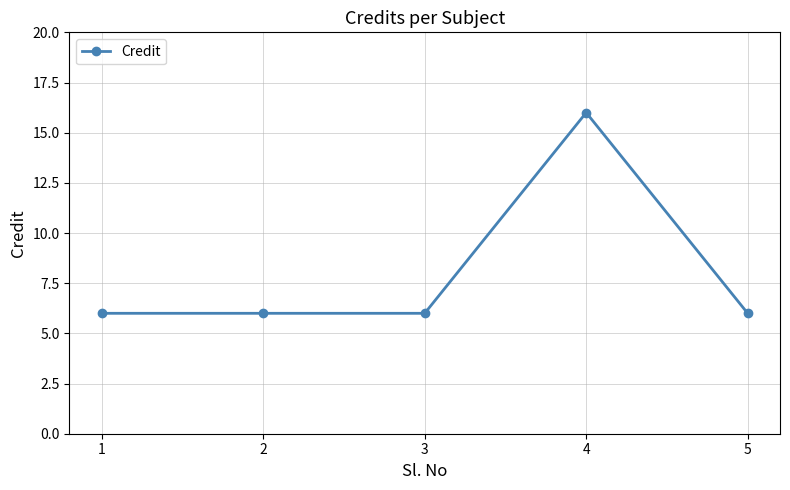

What is the approximate value at 4, to the nearest 5?

15